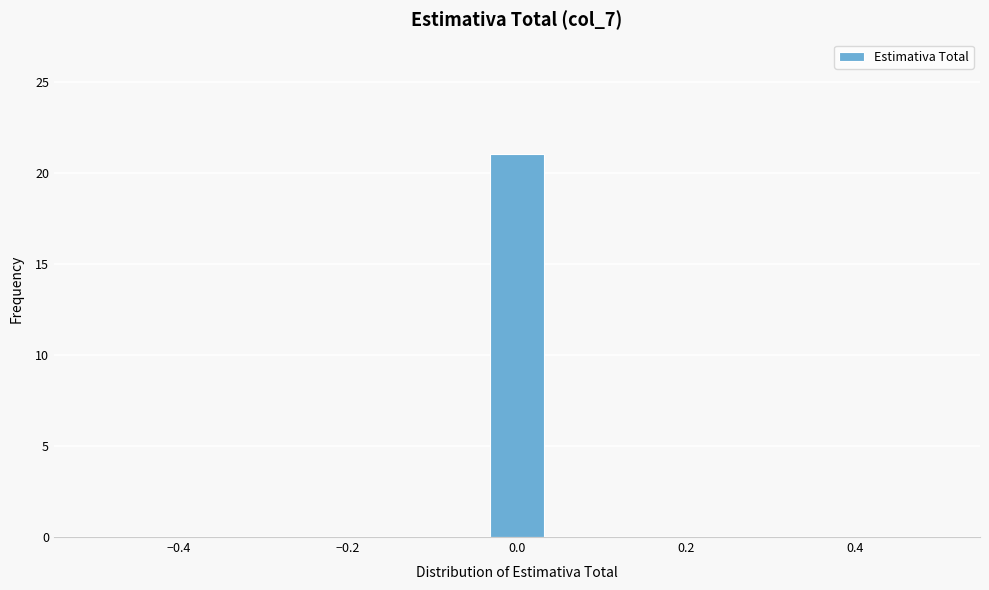

Around what value on the x-axis is the tallest bar? Give the approximate position of its centre, as read against the axis.

0.00